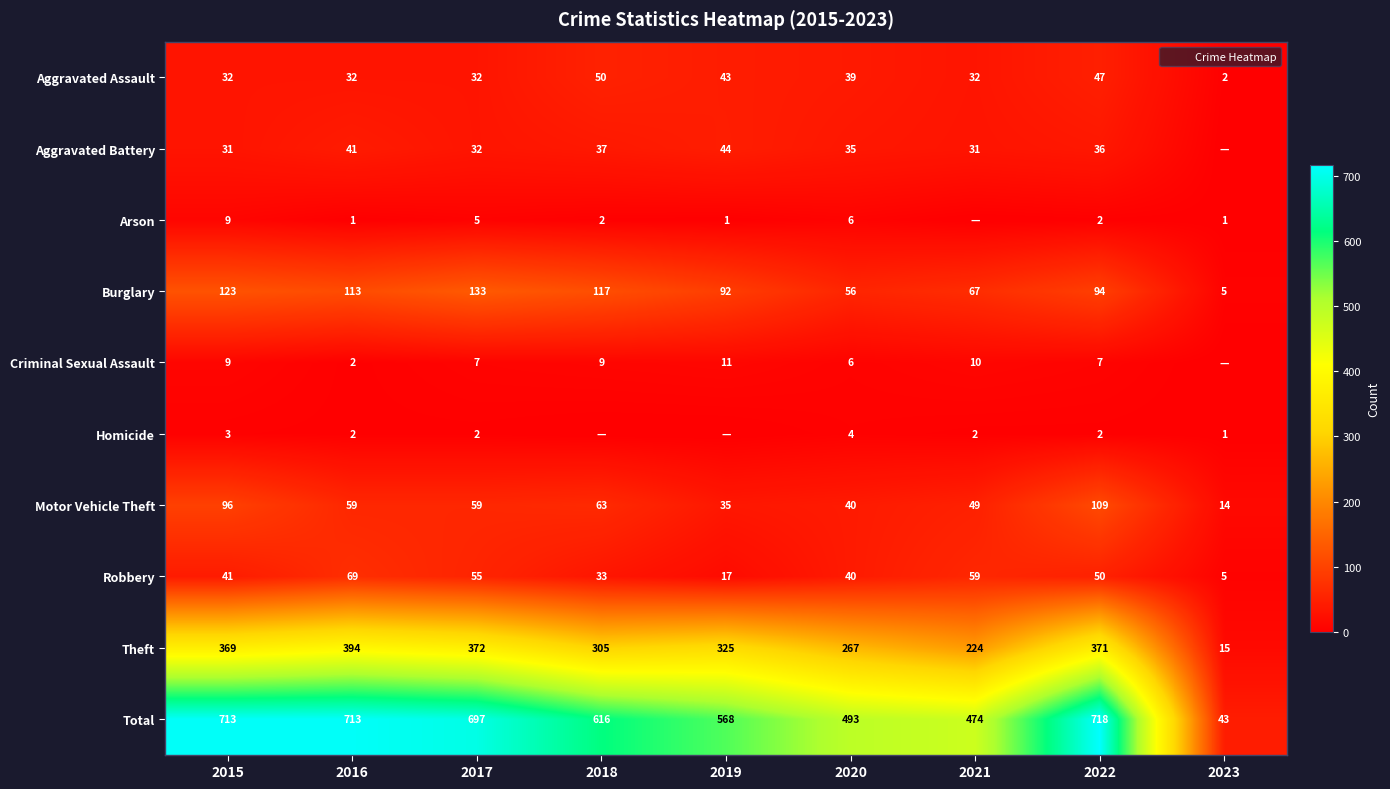

The value of Total at 2018 is 616. True or false?

True